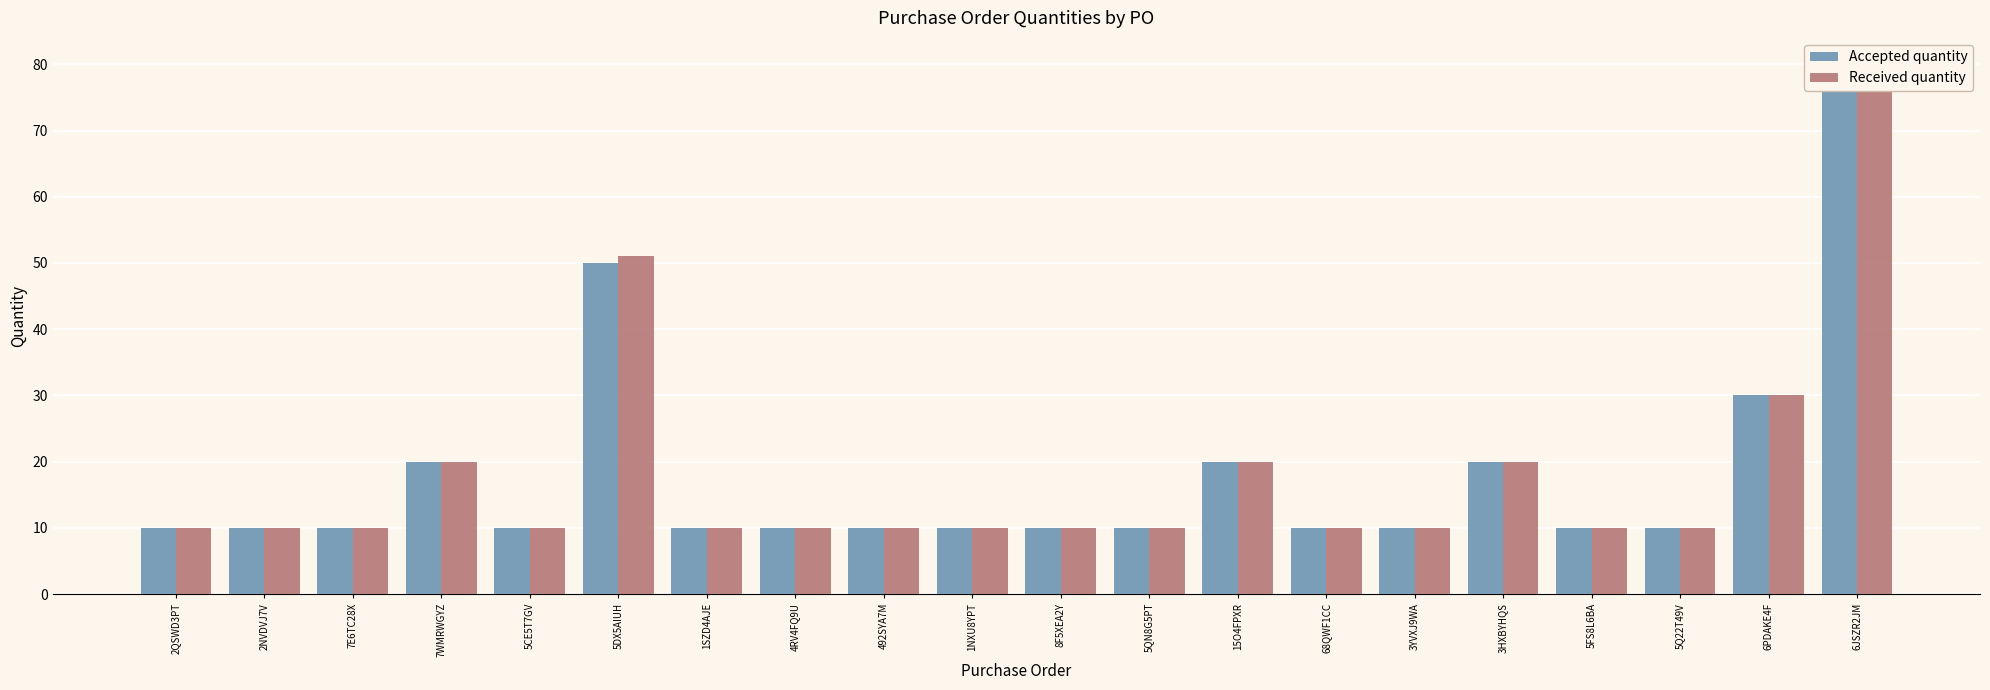

How many bars are there in each group?

2